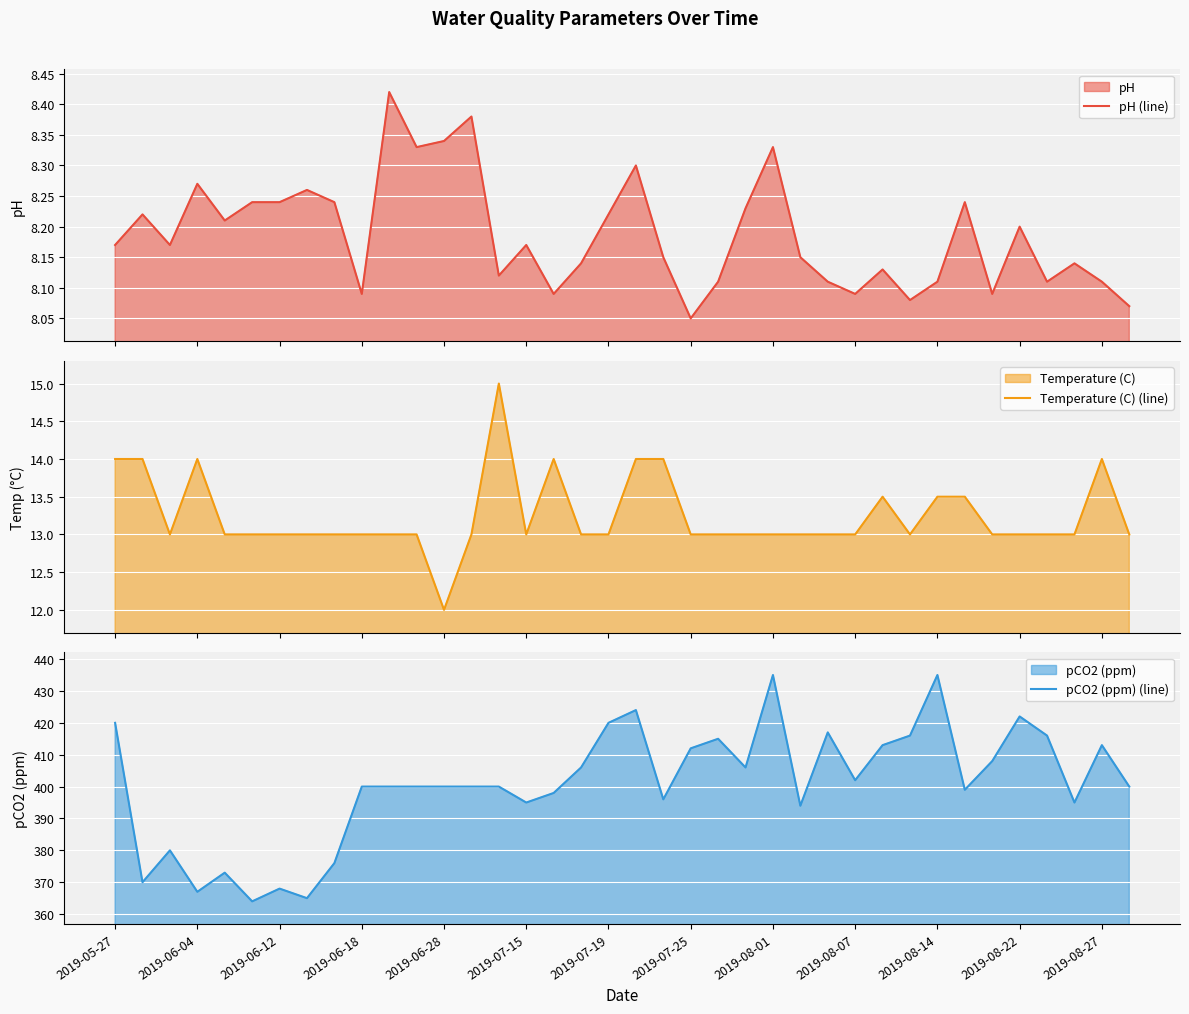

What is the value of the pH (line) point at the 13th from the left?

8.3